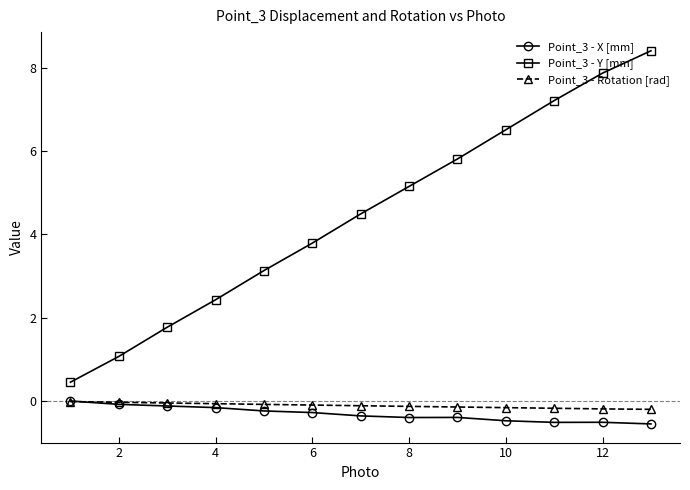

Which series has the largest range (max minus min)?

Point_3 - Y [mm]